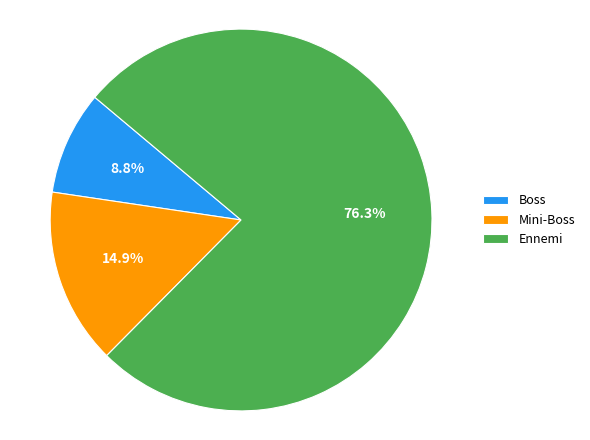

How many segments does this pie chart have?

3